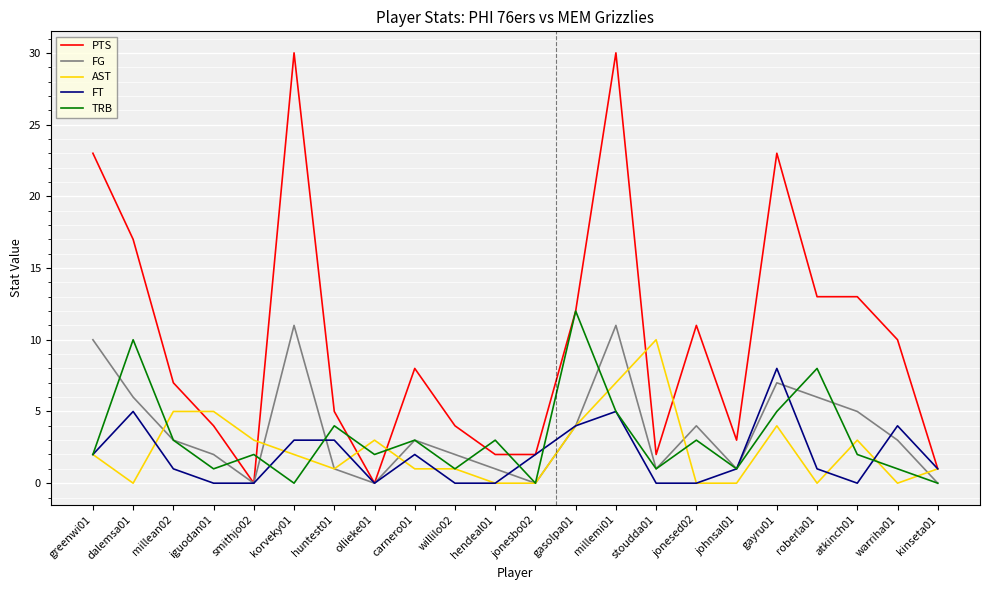

How many lines are shown in the chart?

5